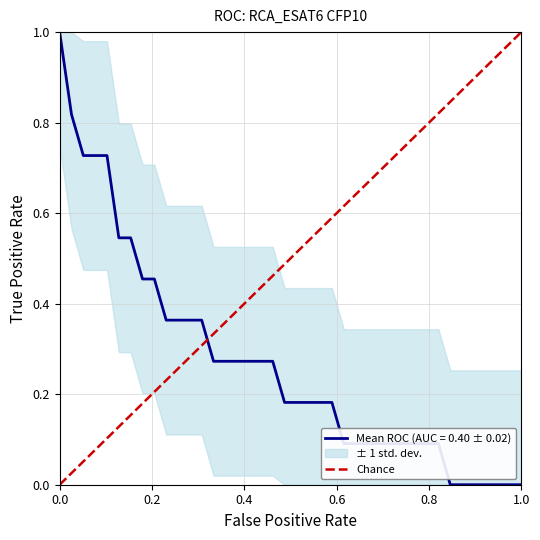

What is the maximum value for Mean ROC (AUC = 0.40 ± 0.02)?

1.0